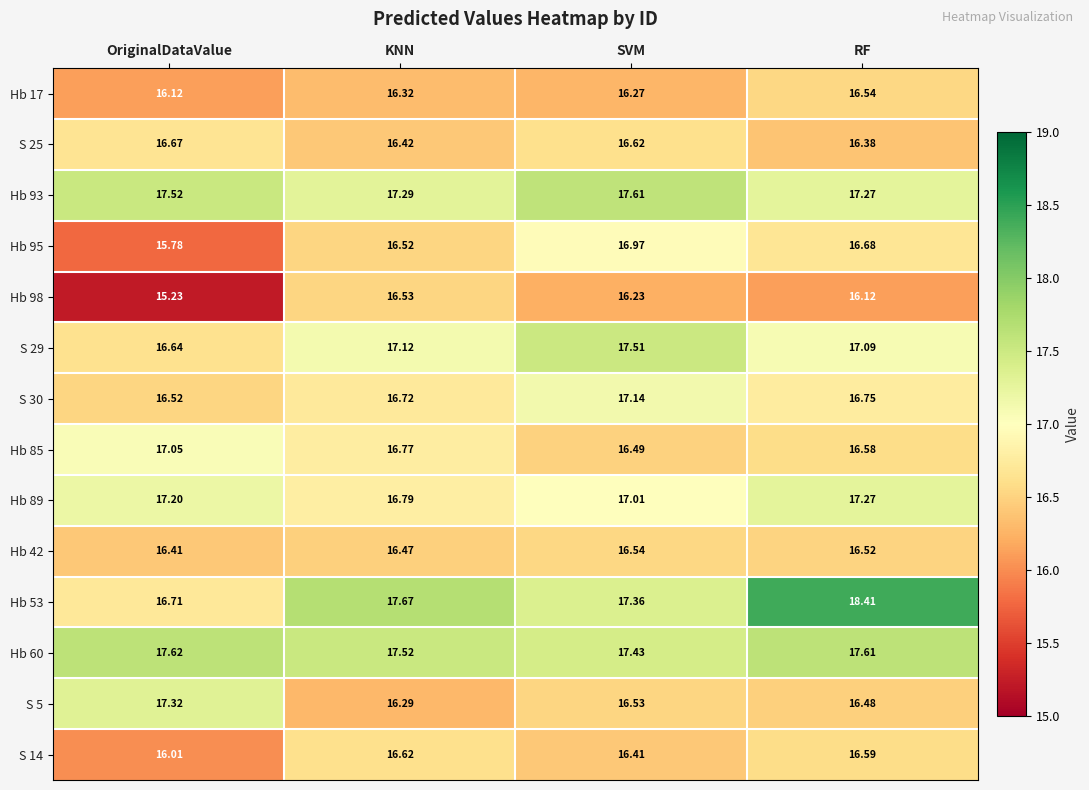

Where is S 25 nearest to the value 16?

RF